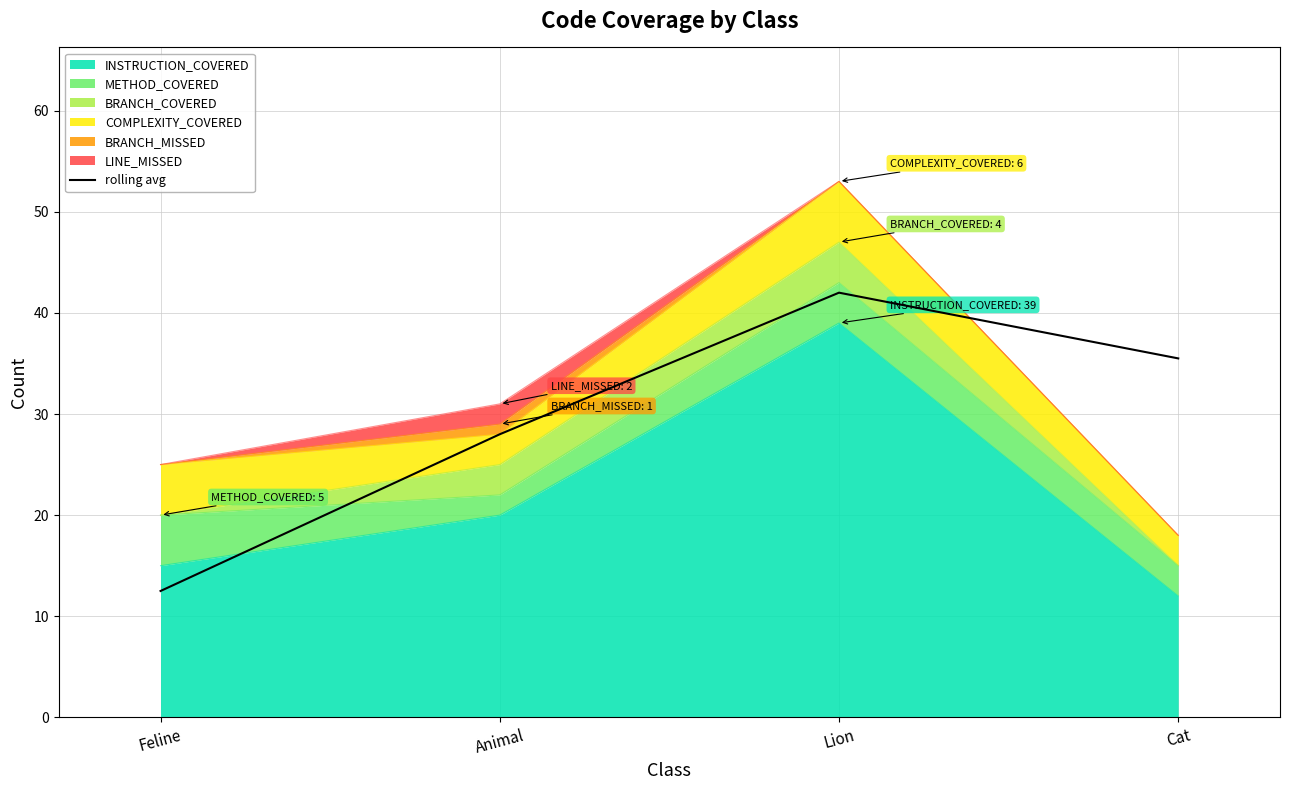

Reading left to right, extract all data points from this chart.

12.5	28.0	42.0	35.5